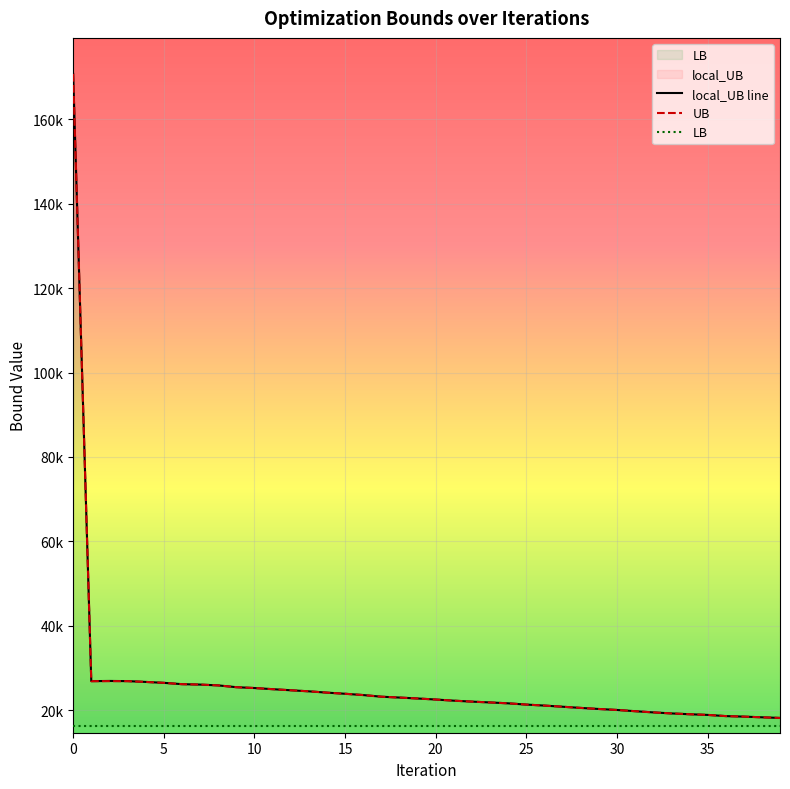

What is the maximum value for local_UB?

170776